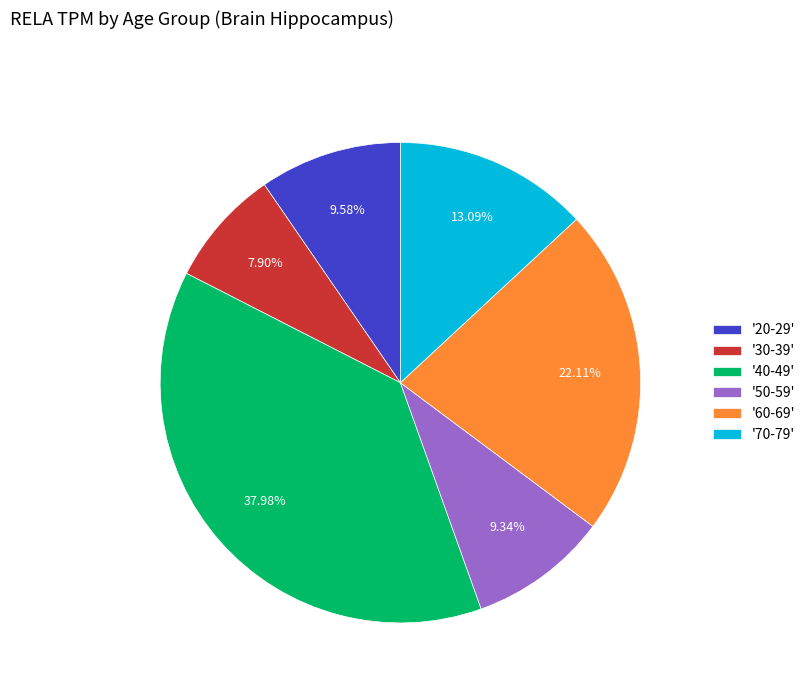

Count the number of slices in the pie.

6